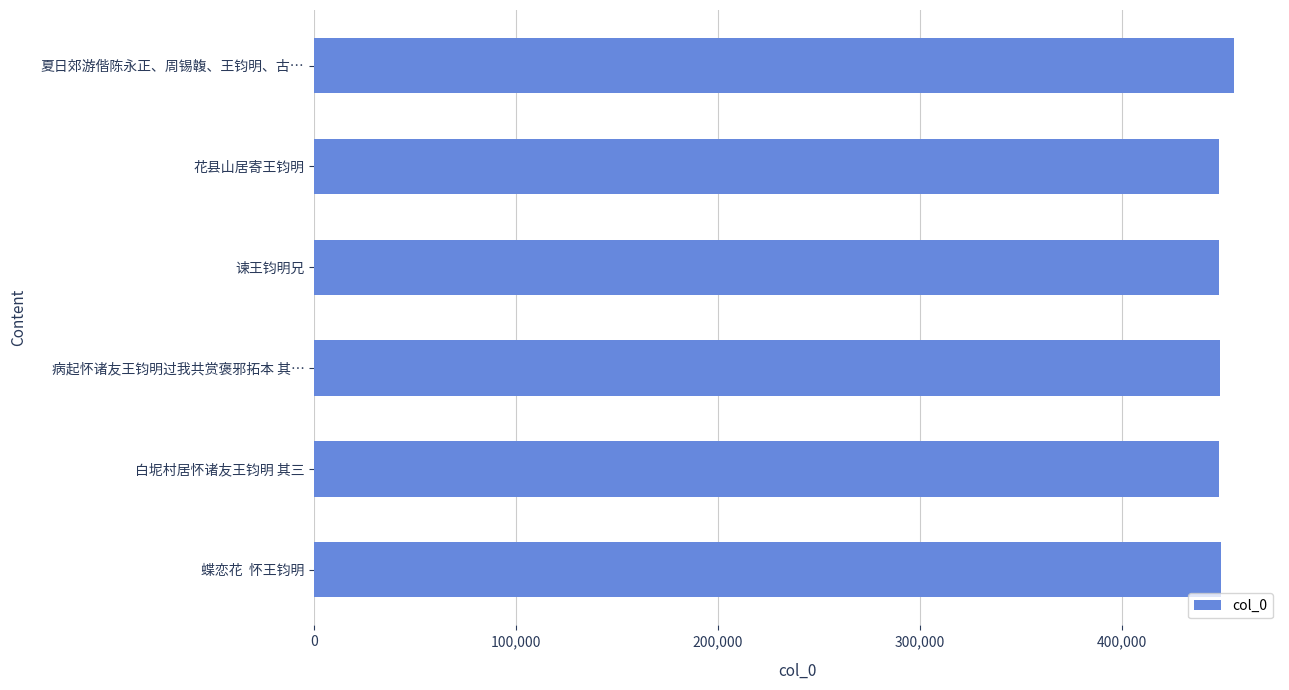

What is the ratio of the value at 谏王钧明兄 to the value at 夏日郊游偕陈永正、周锡䪖、王钧明、古…?

1.0